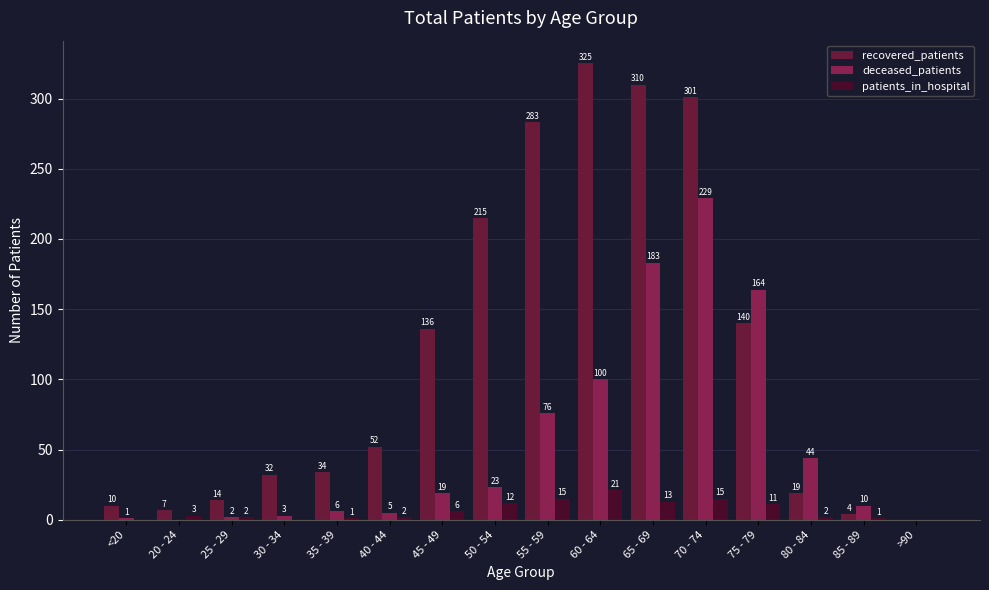

What is the average value of the recovered_patients series?

118